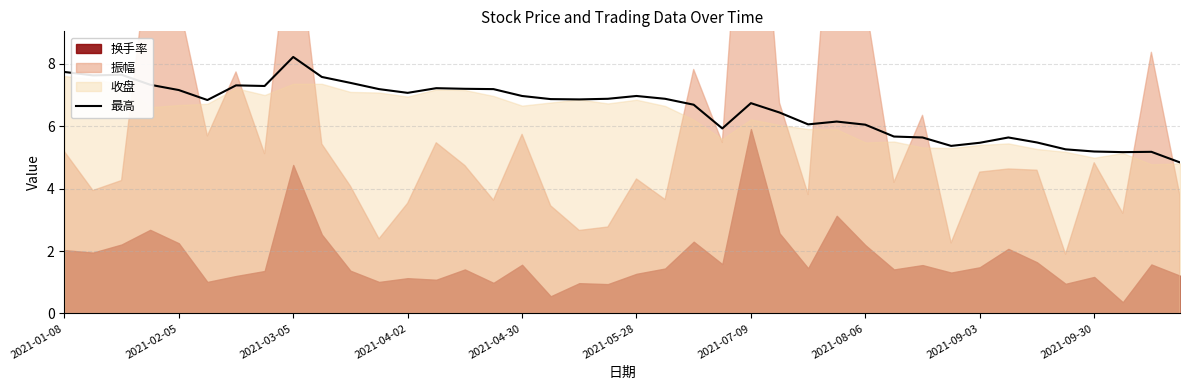

Is it true that the value at 2021-01-08 is 7.7?

True